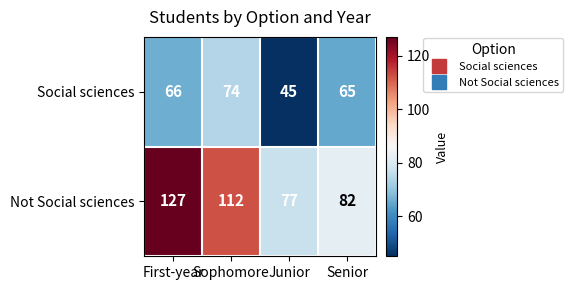

What is the maximum value shown in the chart?

127